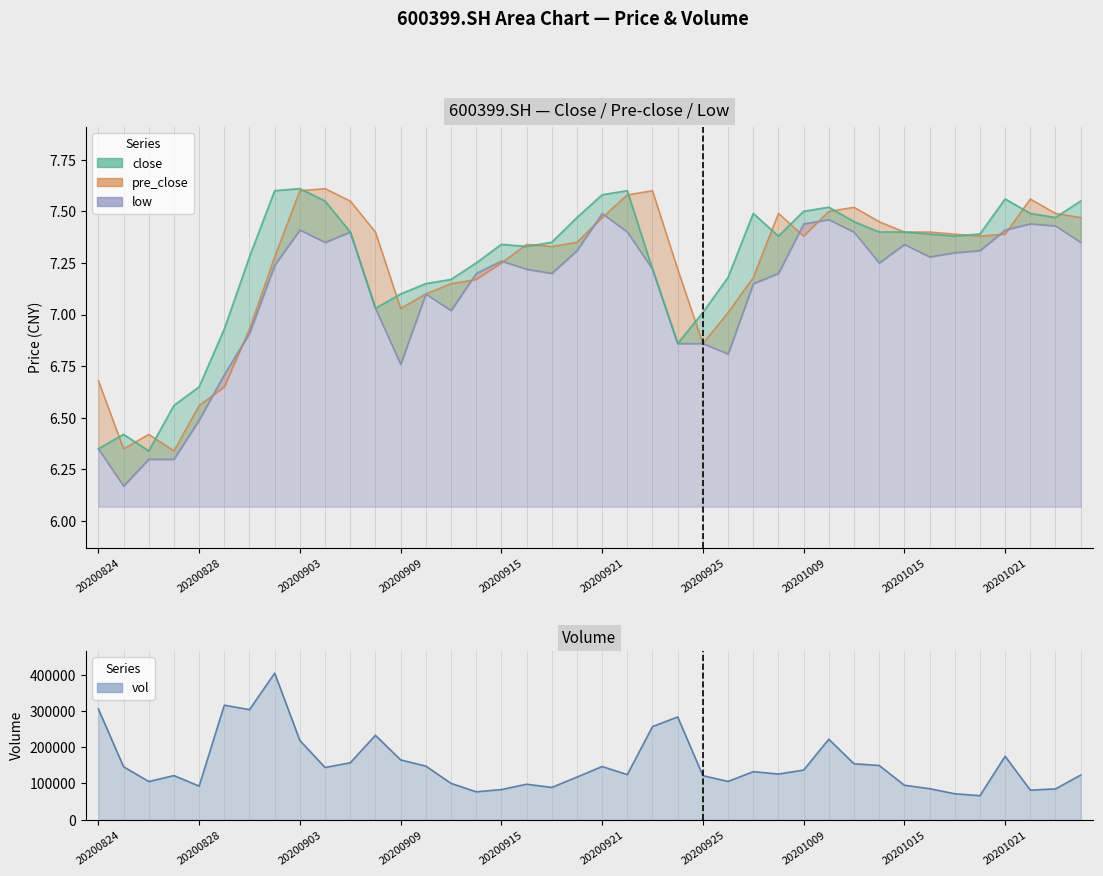

True or false: the data shows 61133.6 at 18.

False